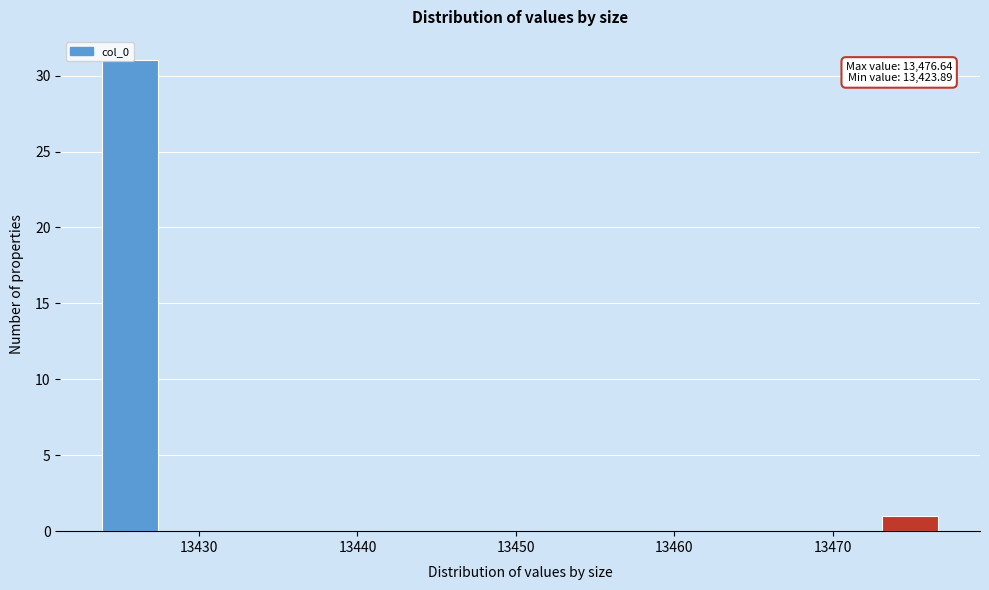

Around what value on the x-axis is the tallest bar? Give the approximate position of its centre, as read against the axis.

13426